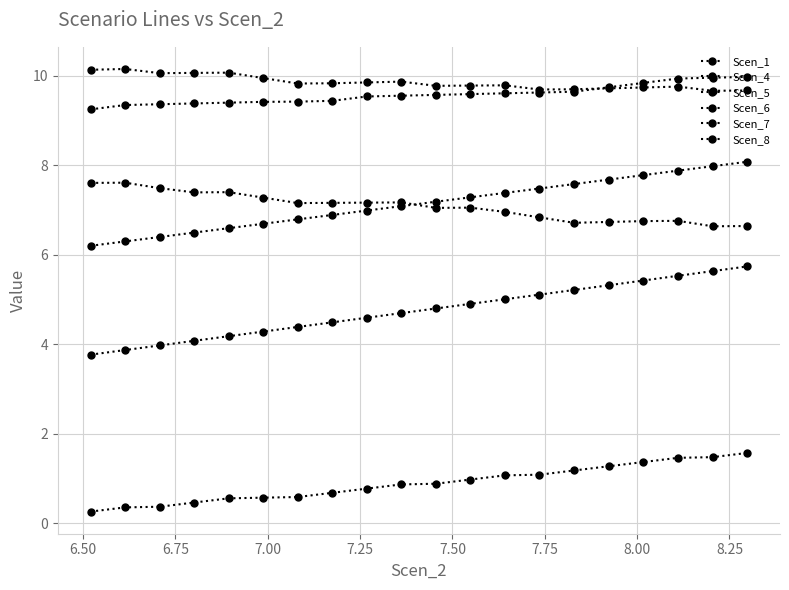

Which series has the largest total across all categories?

Scen_1